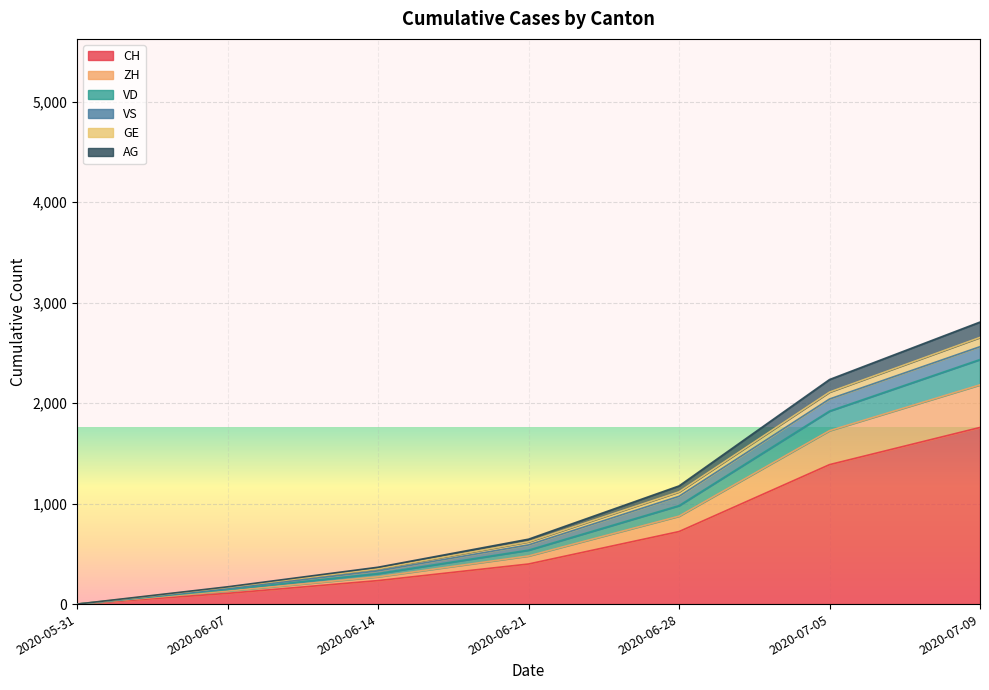

True or false: GE has a value of 1052 at 2020-06-21.

False